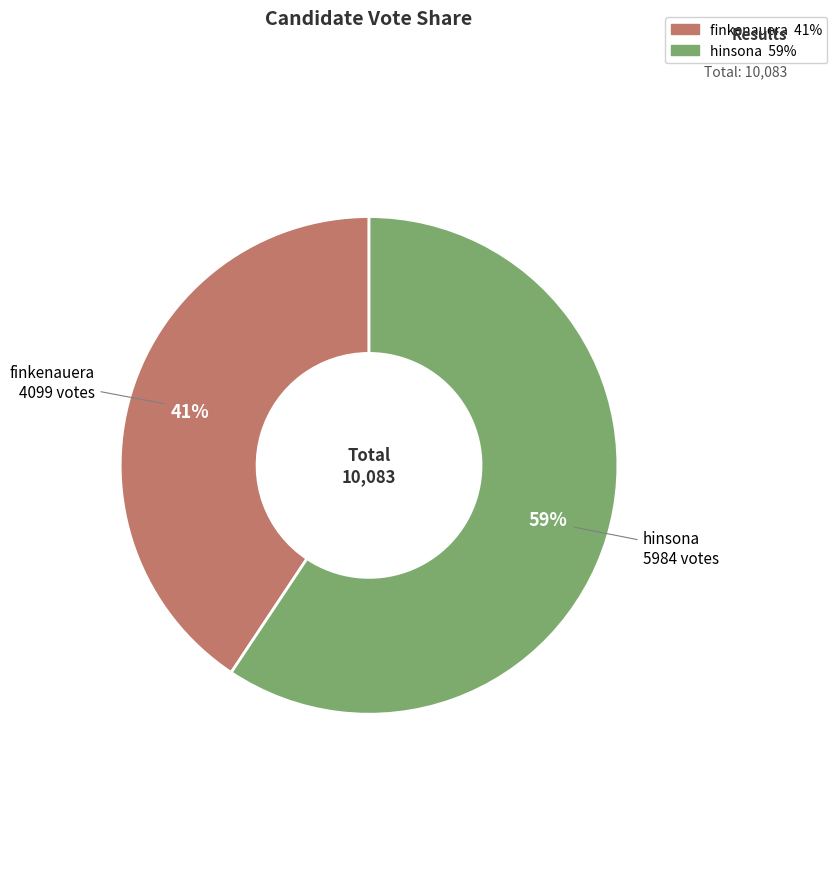

The hinsona slice represents 59% of the pie. True or false?

True